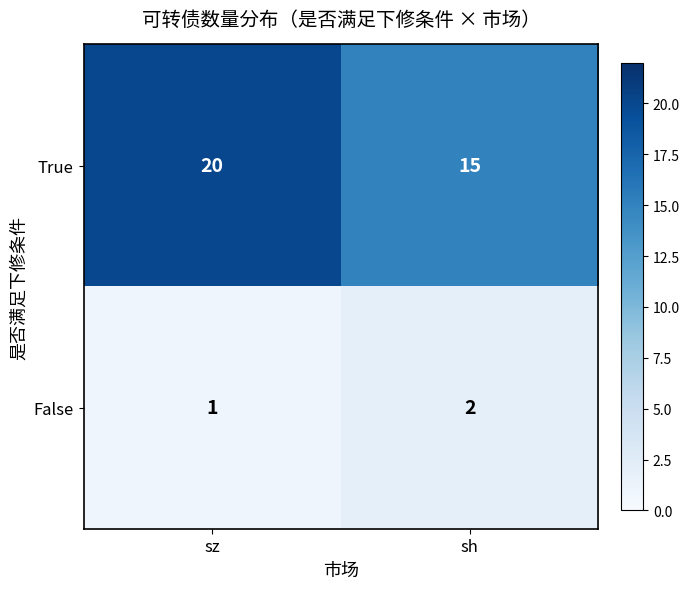

Which series has the largest total across all categories?

True